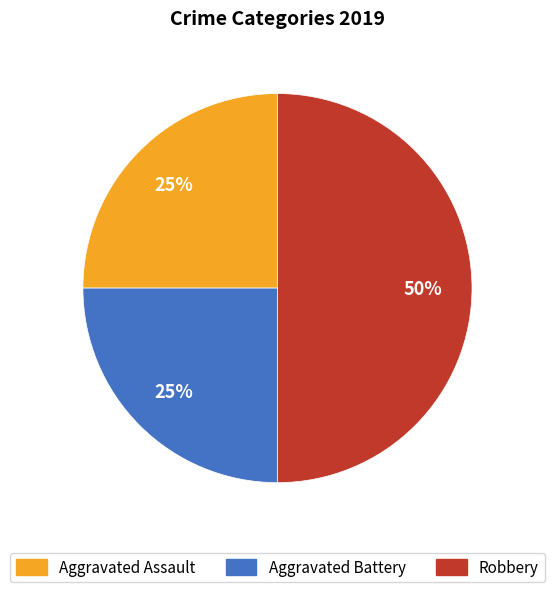

To the nearest percent, what is the difference between the largest and smallest slice percentages?

25%